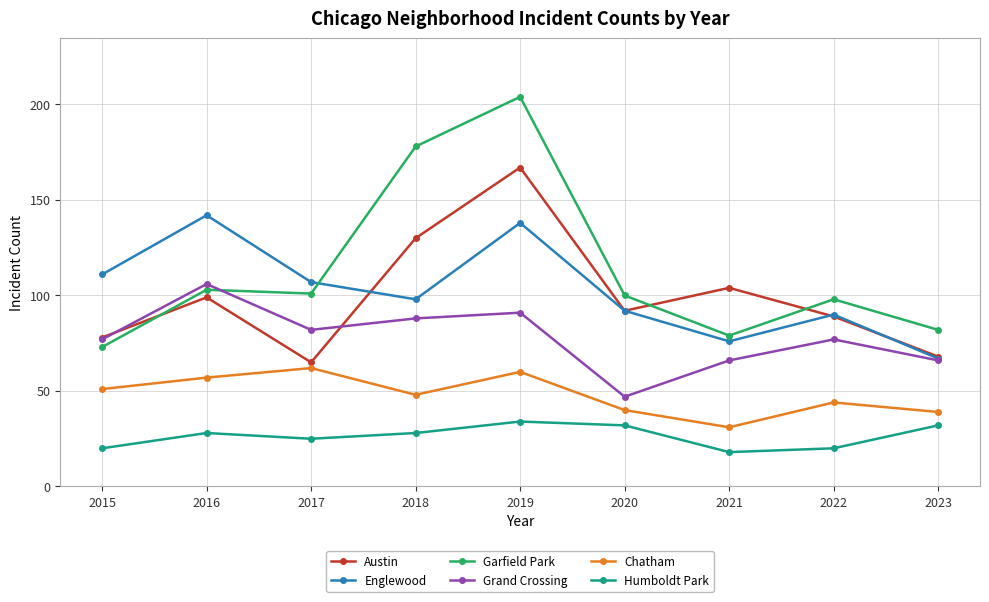

Where is the first local maximum for Grand Crossing?

2016